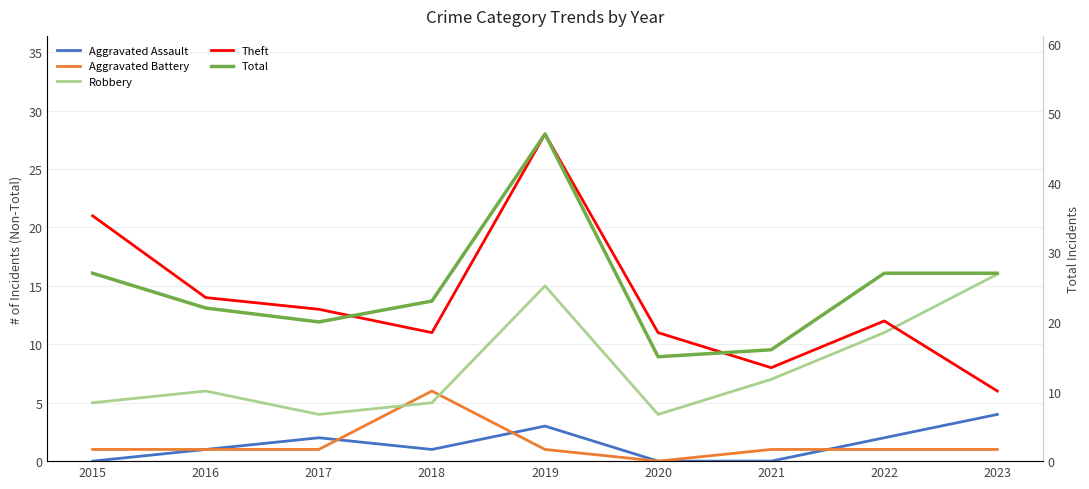

True or false: Aggravated Battery and Robbery intersect in this chart.

True